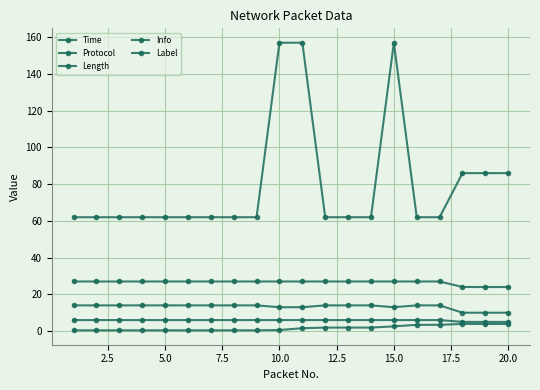

Count the number of categories in the chart.

20